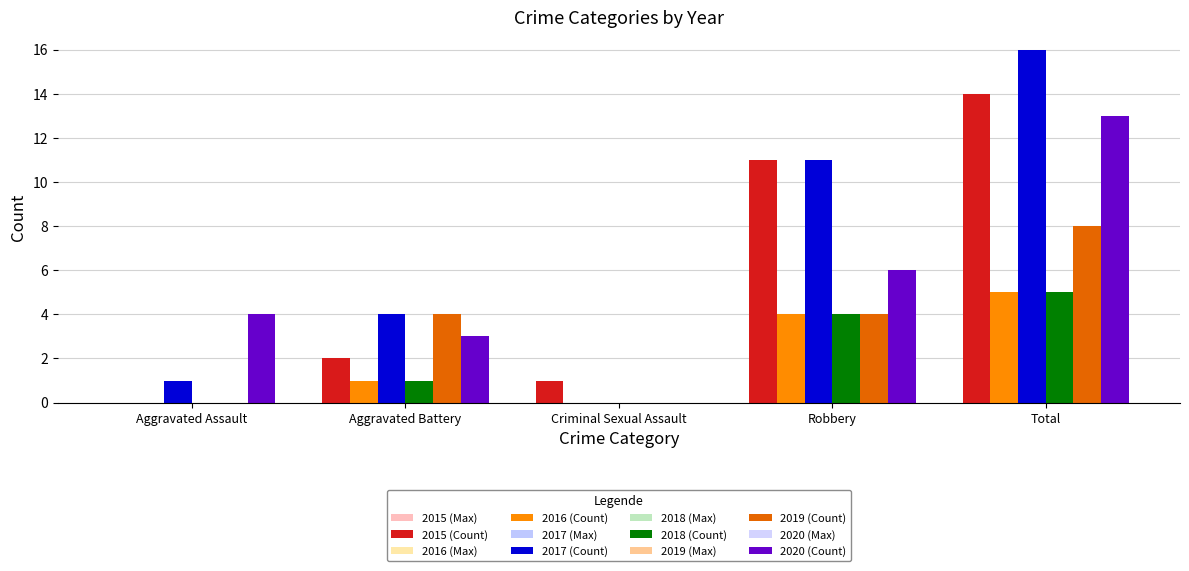

Count the number of data series in this chart.

12